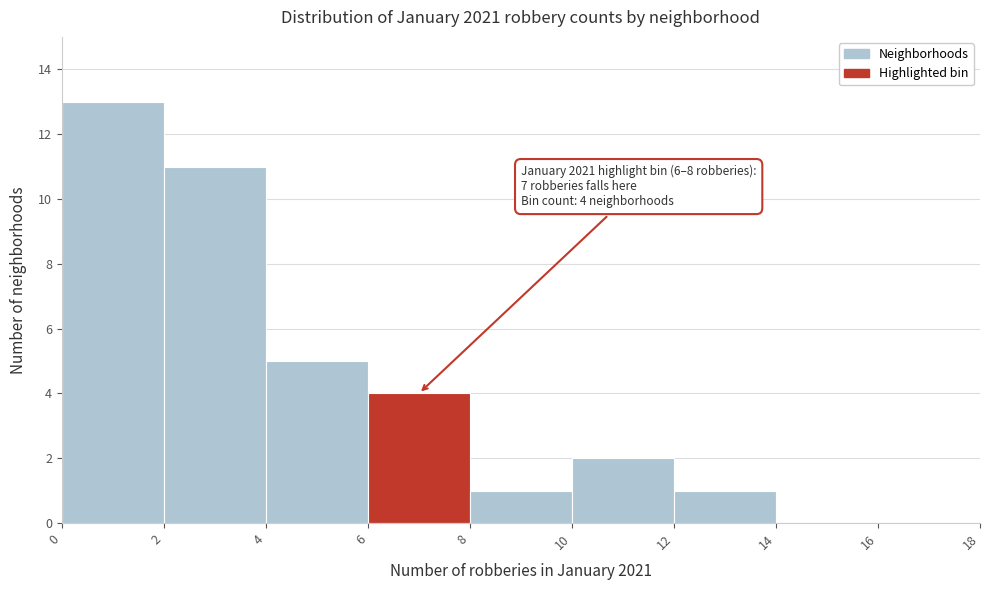

Which range on the x-axis has the tallest bar?

0 to 2